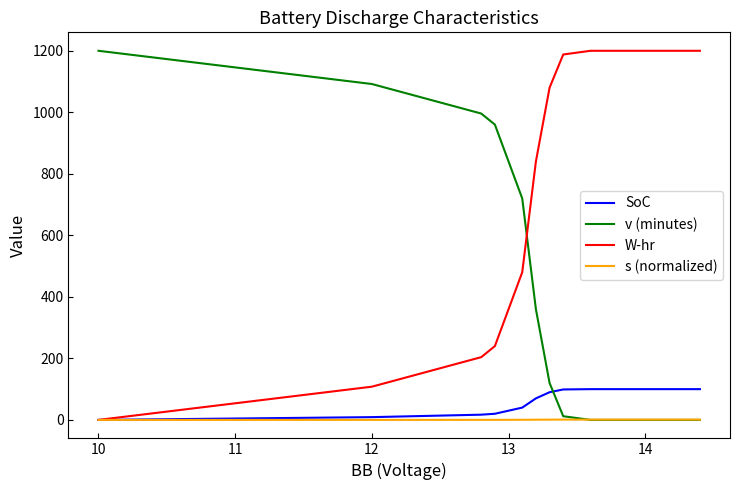

What is the difference between the maximum and minimum values in the v (minutes) series?

1200.0